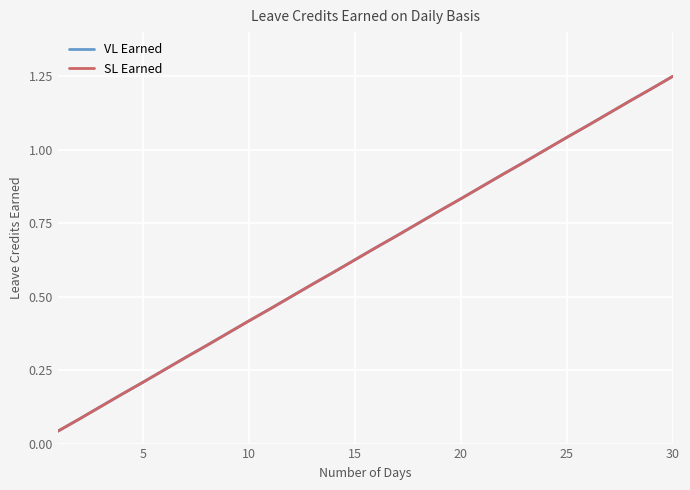

Which series has the largest total across all categories?

VL Earned